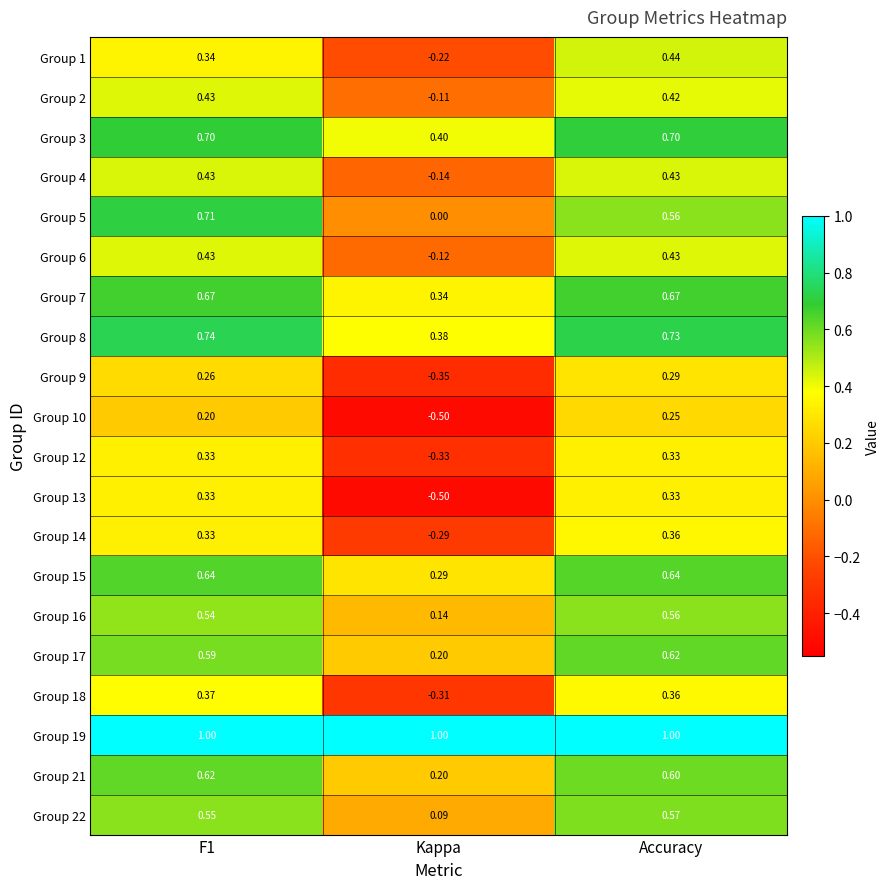

At which category does the chart reach its minimum across all series?

Kappa